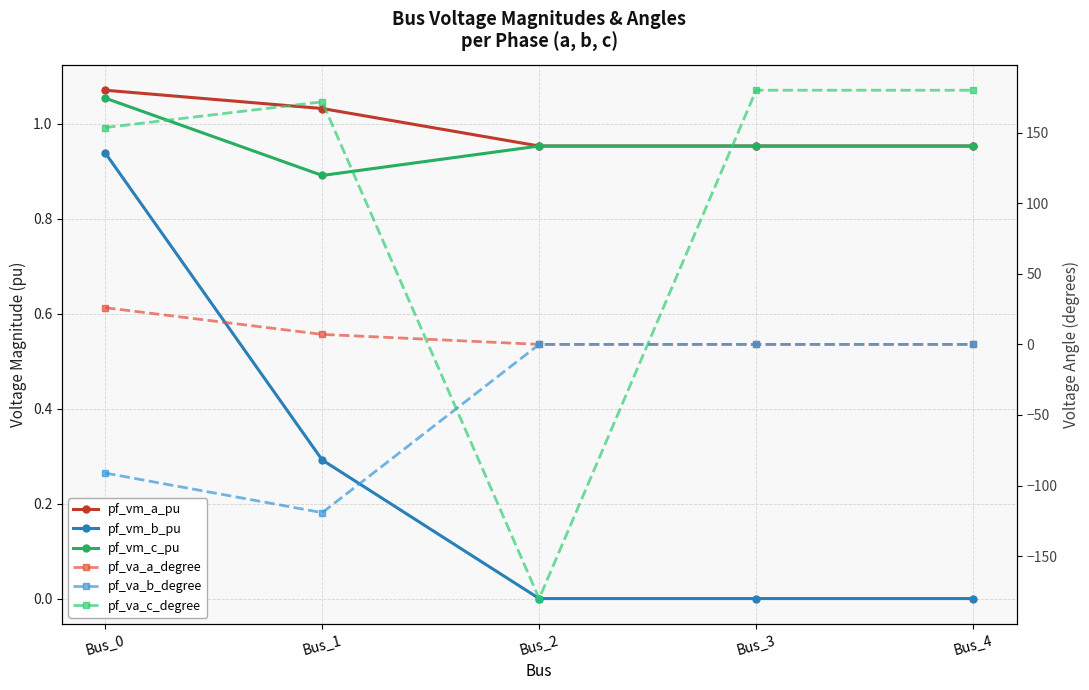

Which series has the largest total across all categories?

pf_va_c_degree